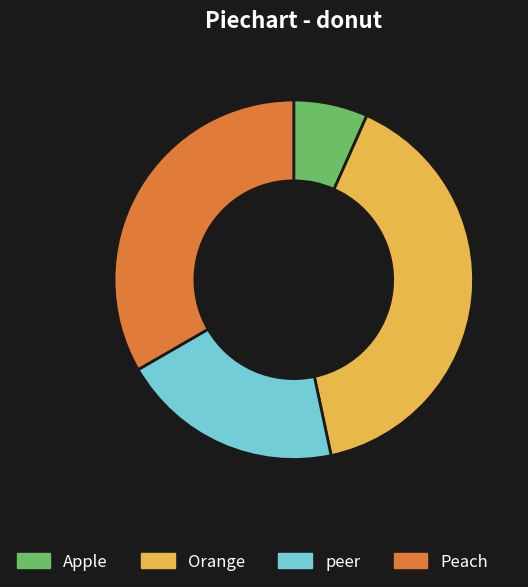

The Peach slice represents 28% of the pie. True or false?

False